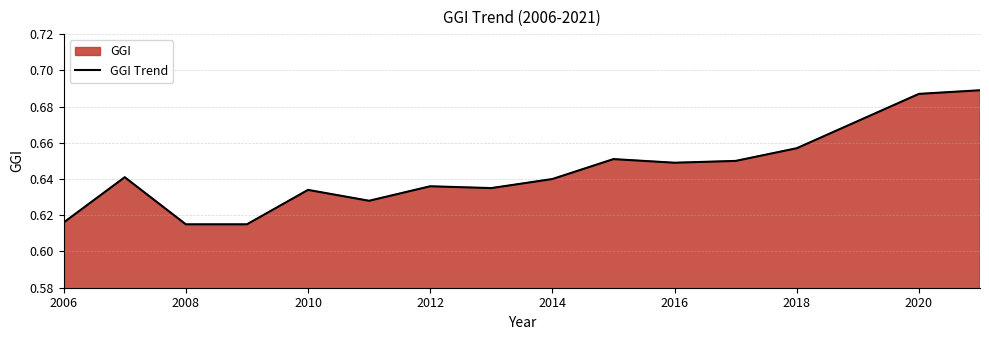

What is the difference between the second highest and minimum values?

0.1